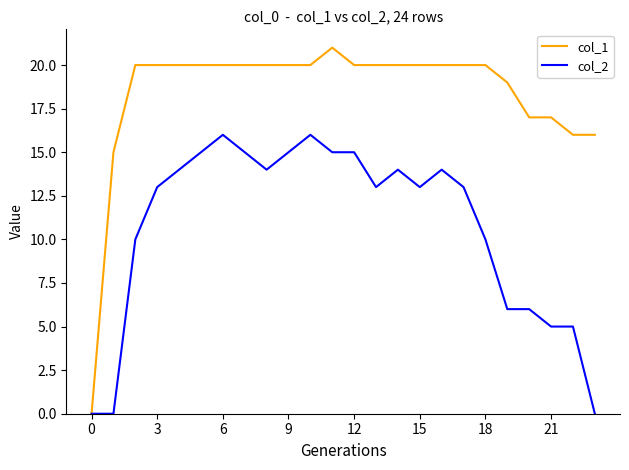

Rank the series by their maximum value, from lowest to highest.

col_2, col_1